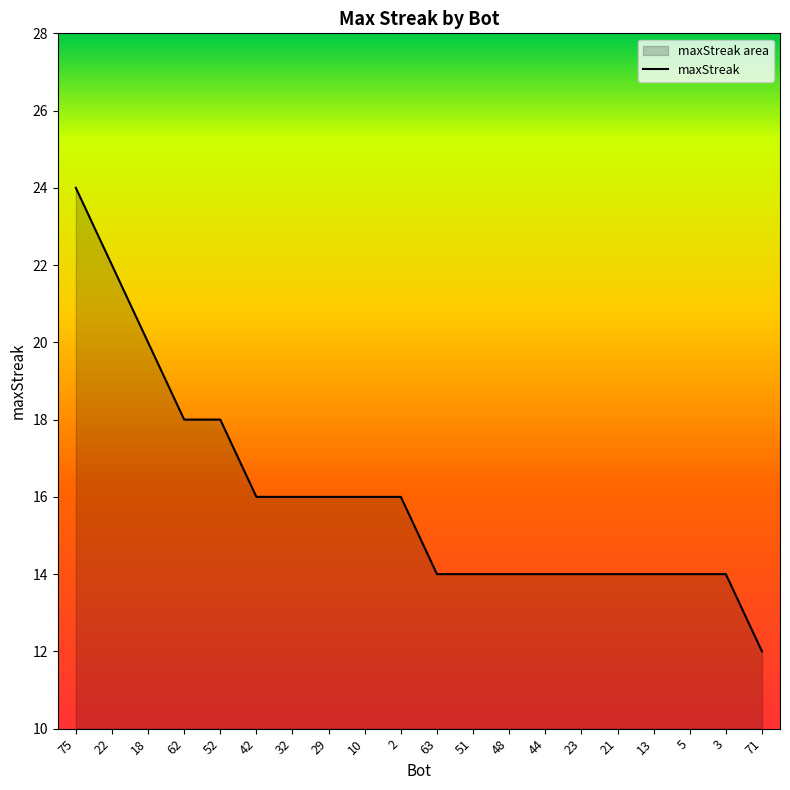

Between 23 and 18, which is larger?

18